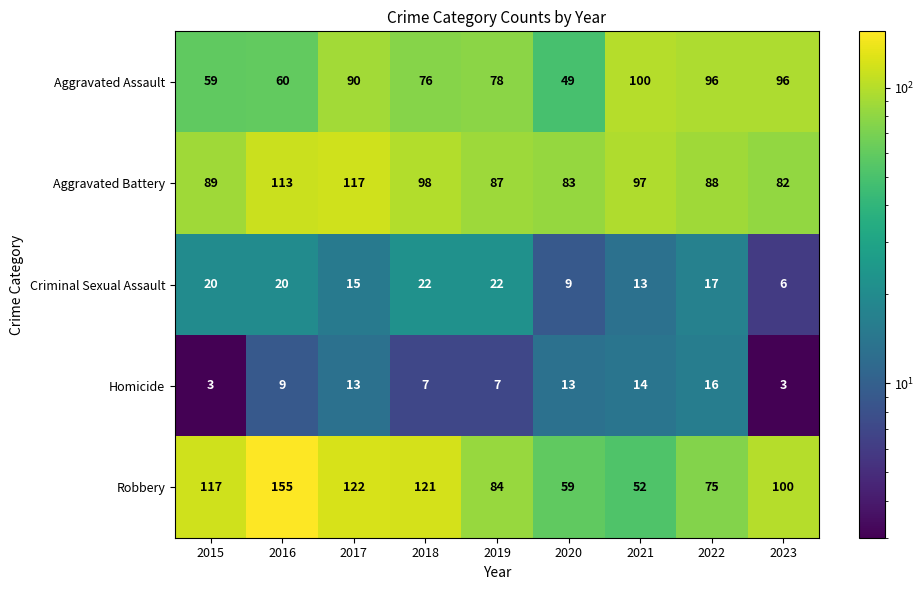

Which category has the highest value in the Robbery series?

2016